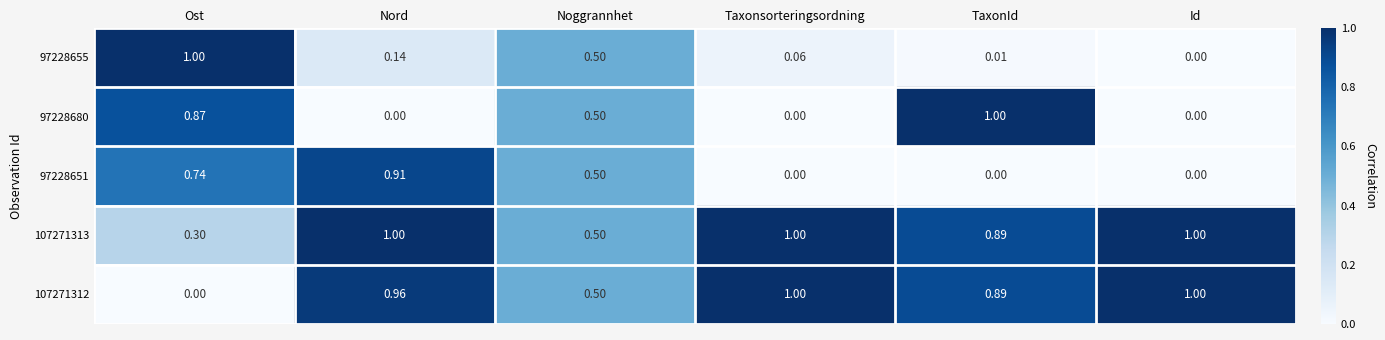

Where is 107271313 nearest to the value 0?

Ost